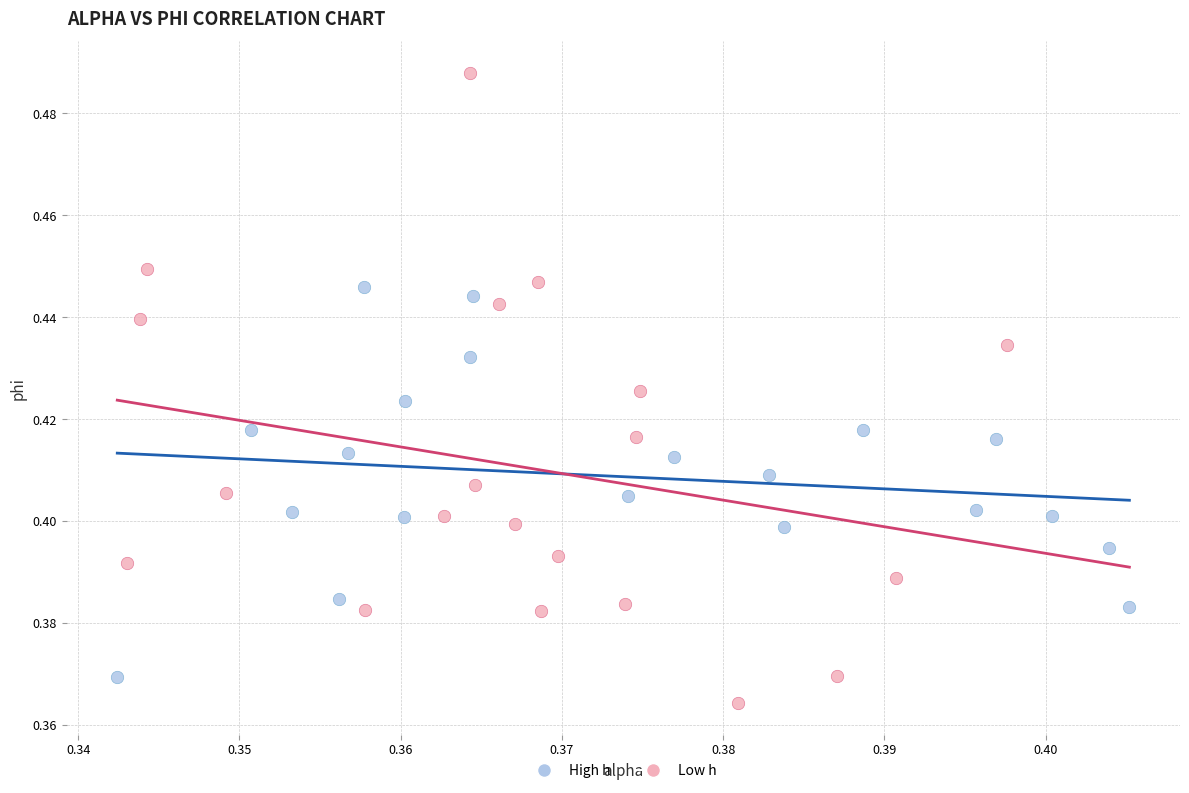

Which series reaches the maximum Y coordinate?

Low h